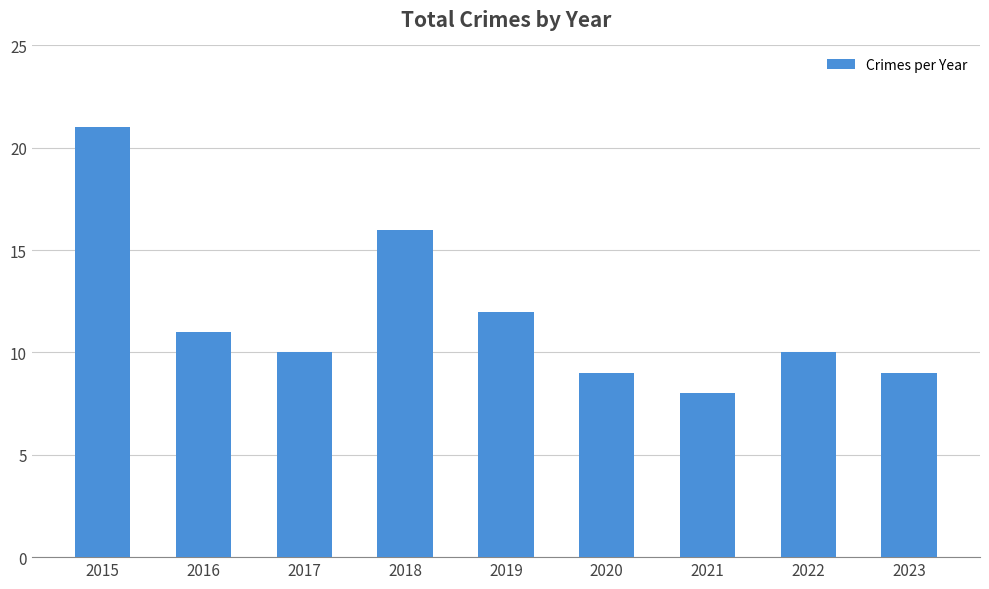

How many data points does each series have?

9